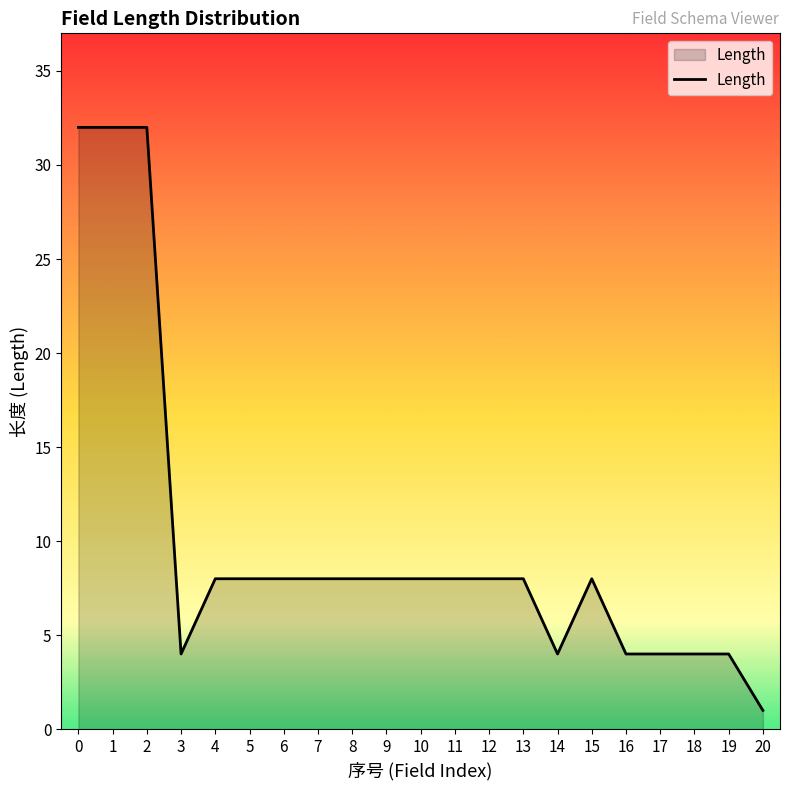

The chart shows a value of 1 at 20. True or false?

True